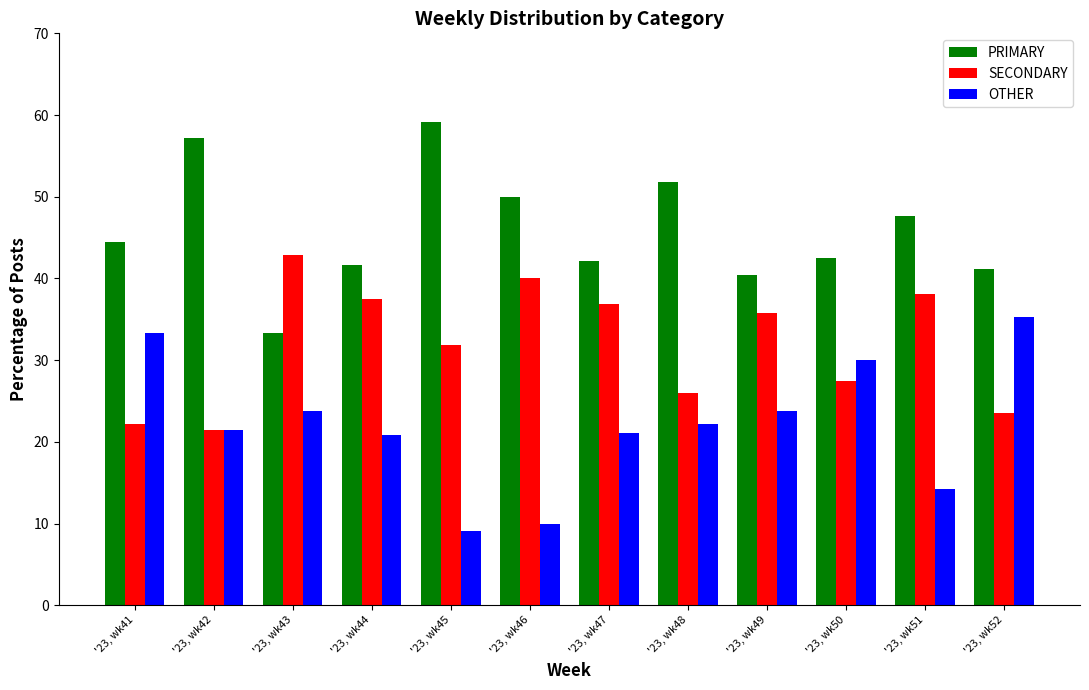

How many bars are there in total?

36